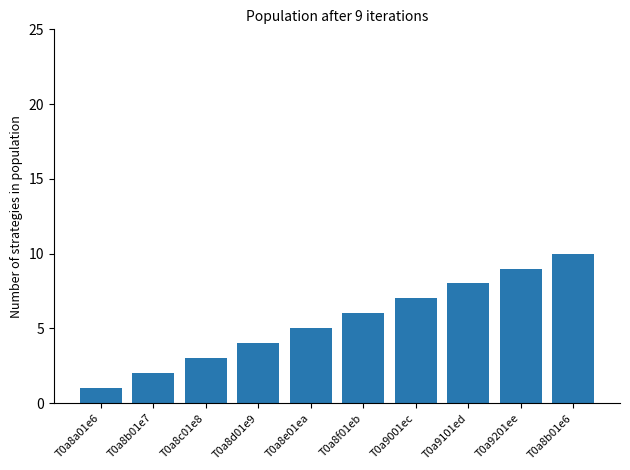

The chart shows a value of 2 at T0a8d01e9. True or false?

False